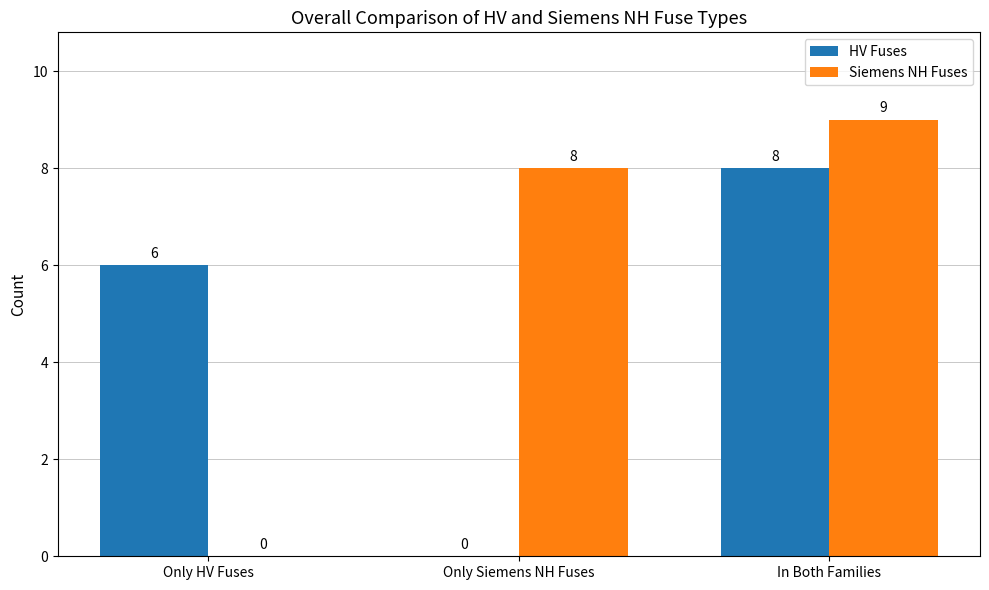

Between Only HV Fuses and Only Siemens NH Fuses, which series saw the biggest shift?

Siemens NH Fuses